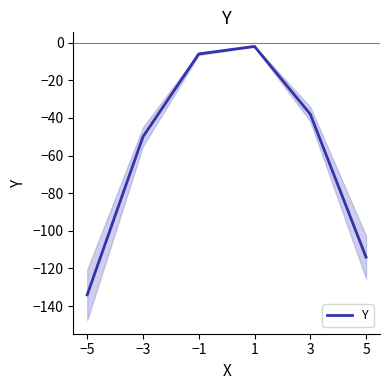

What is the label of the 6th point from the left?

5